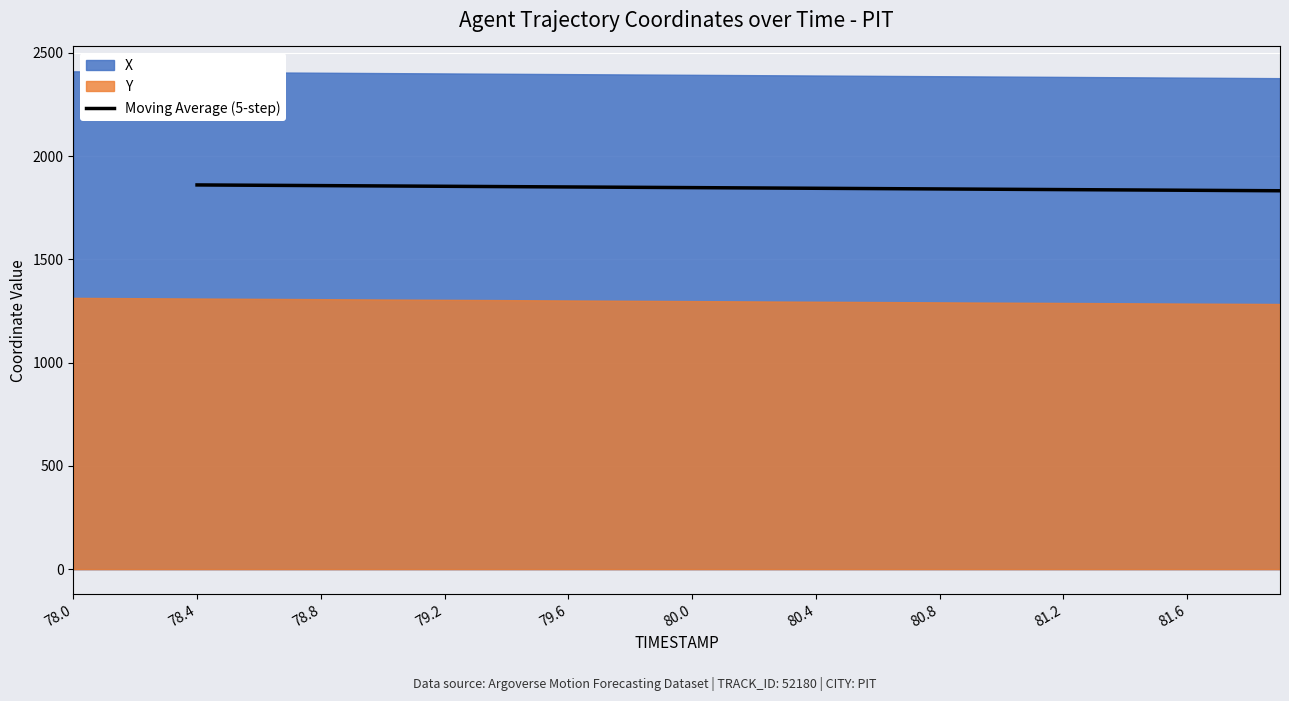

The Moving Average (5-step) series shows 1834.2 at 81.6. True or false?

True